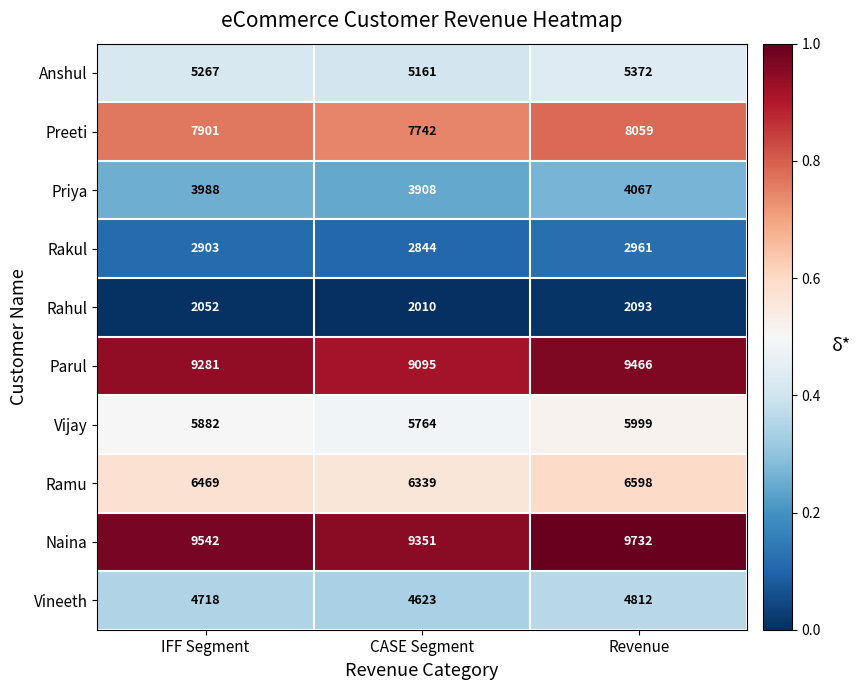

At which label is Vineeth closest to 4717?

IFF Segment